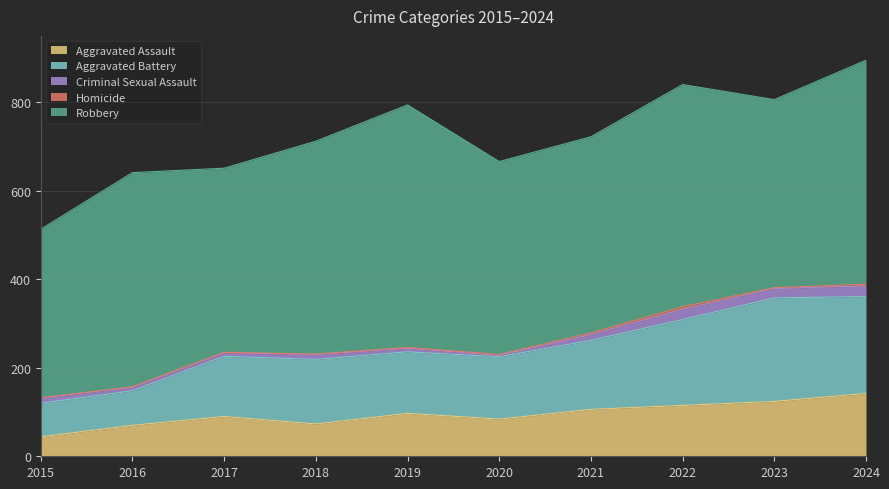

The Aggravated Assault series shows 146 at 2017. True or false?

False